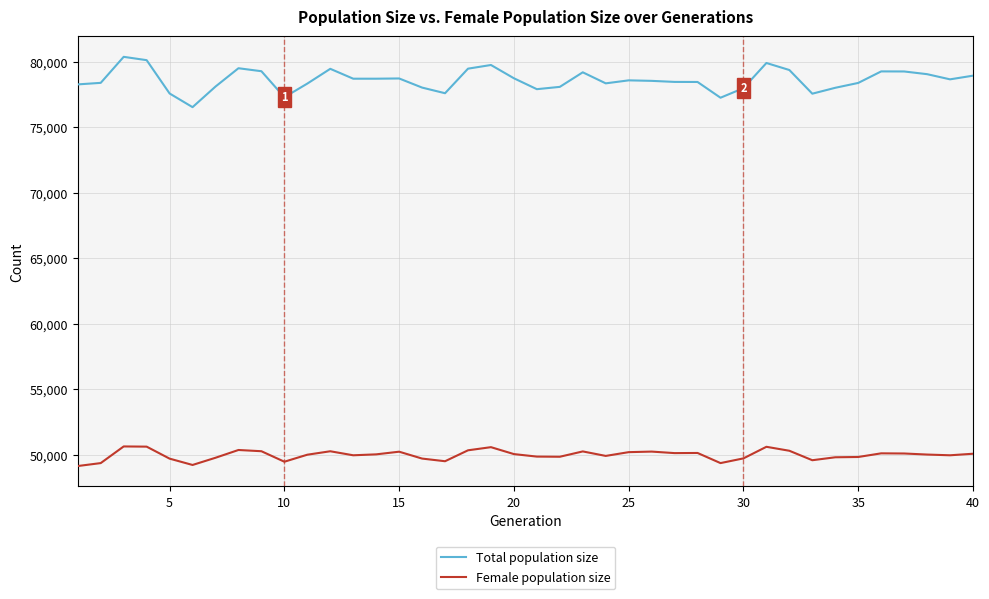

Rank the series by their average value, from lowest to highest.

Female population size, Total population size